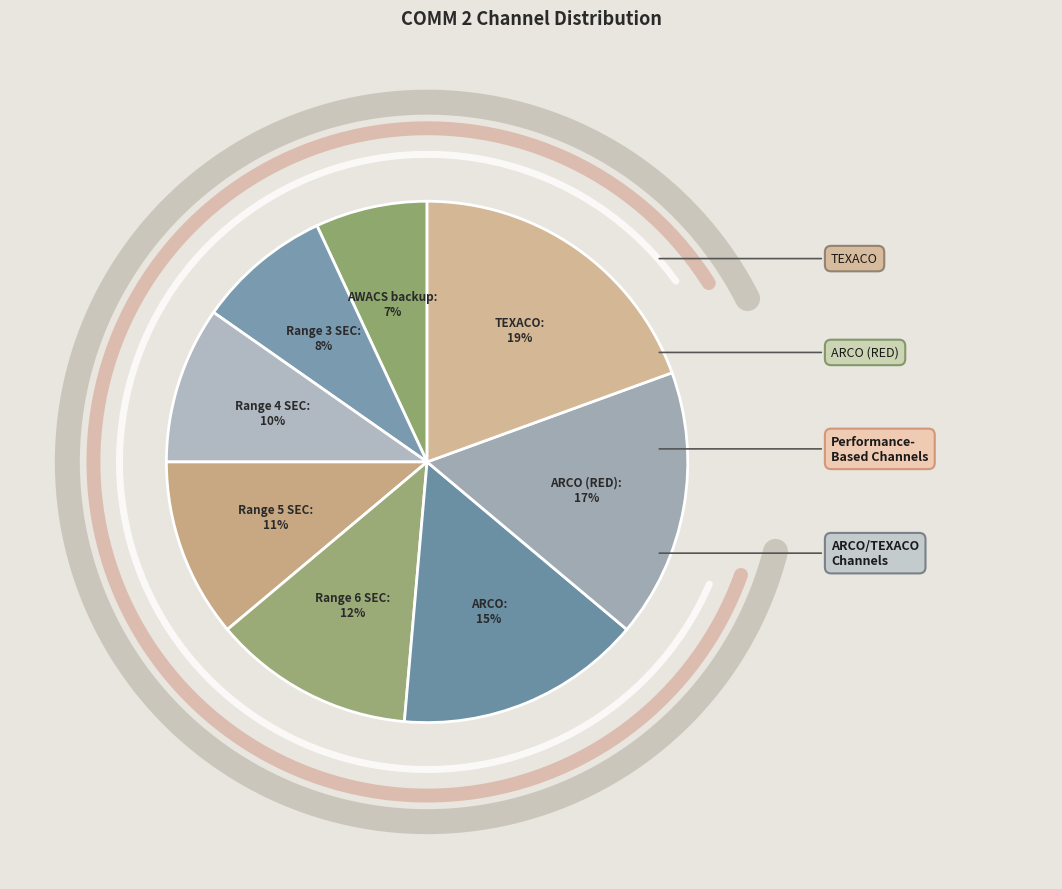

Which category has the biggest portion of the pie?

TEXACO